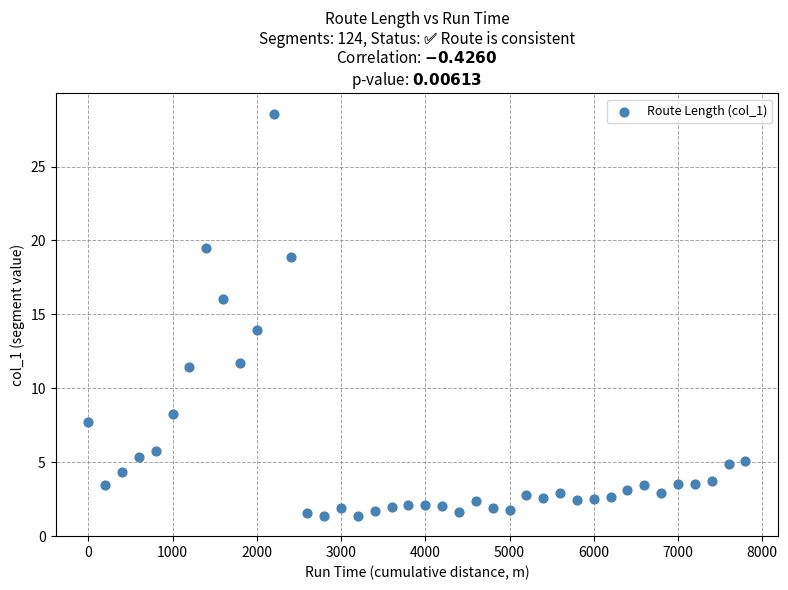

What is the range of X values (max minus min)?

7800.0